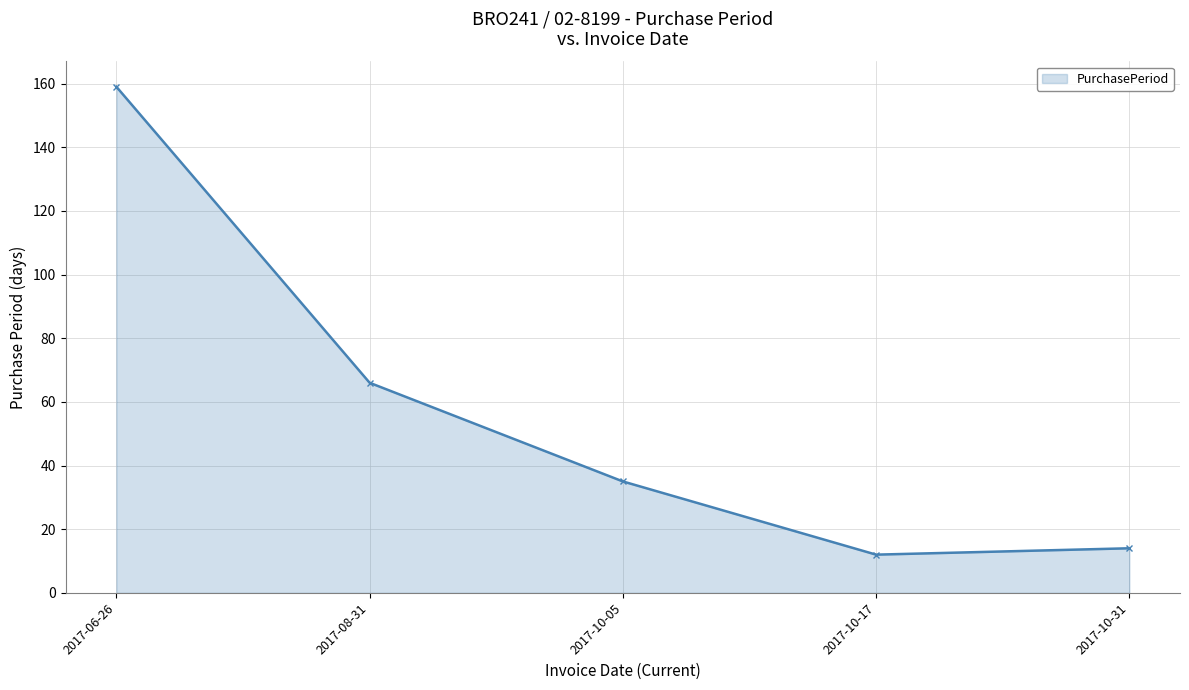

Reading left to right, what are all the values shown in this chart?

2017-06-26=159	2017-08-31=66	2017-10-05=35	2017-10-17=12	2017-10-31=14